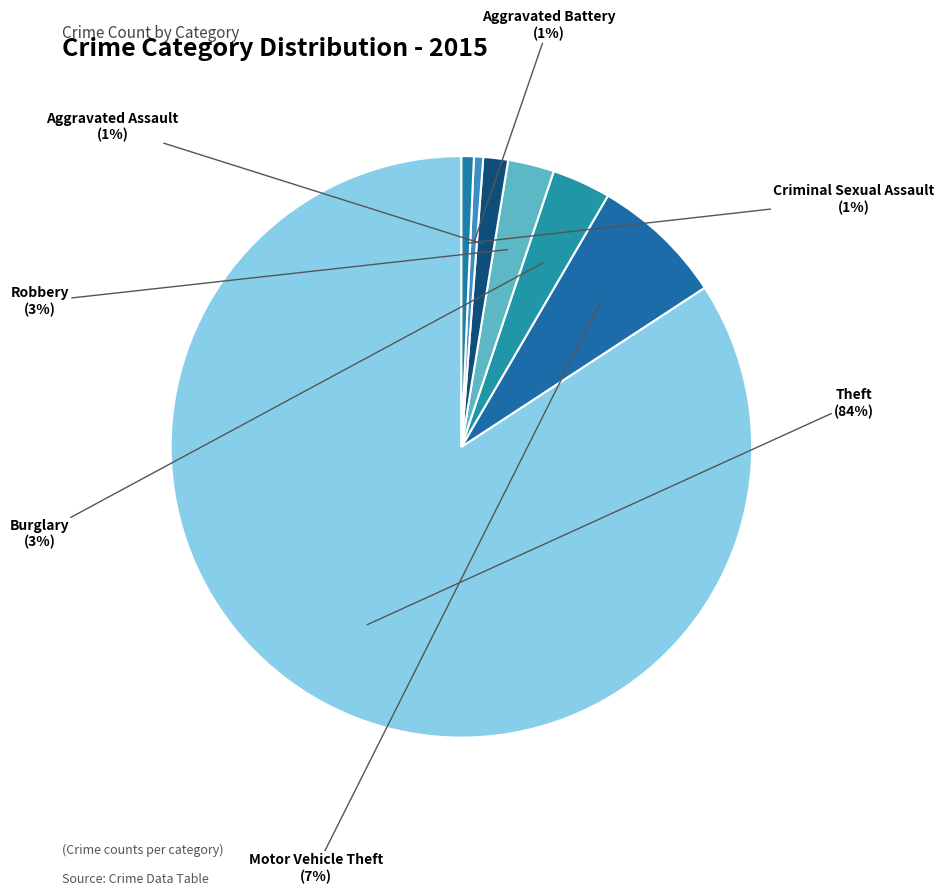

How many slices are in this pie chart?

7